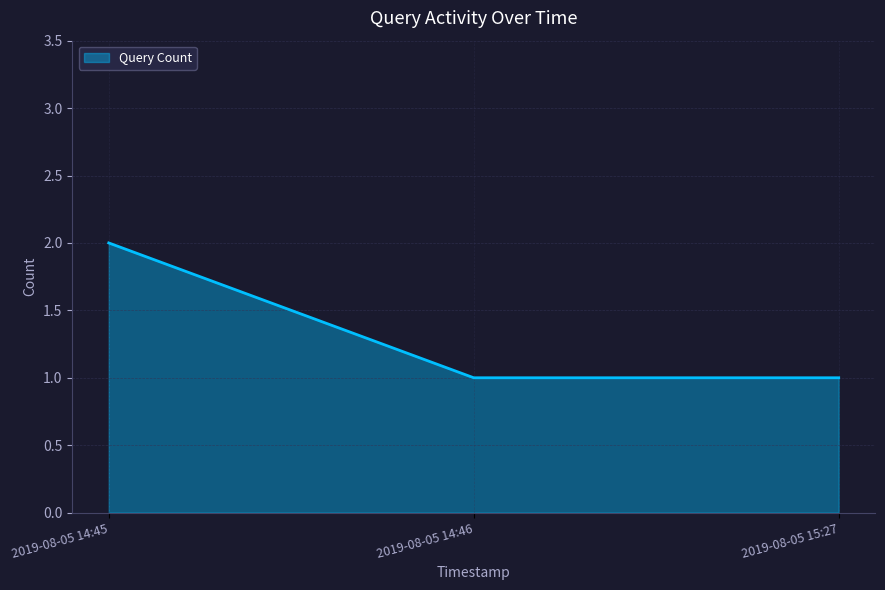

How many distinct data groups are displayed?

1